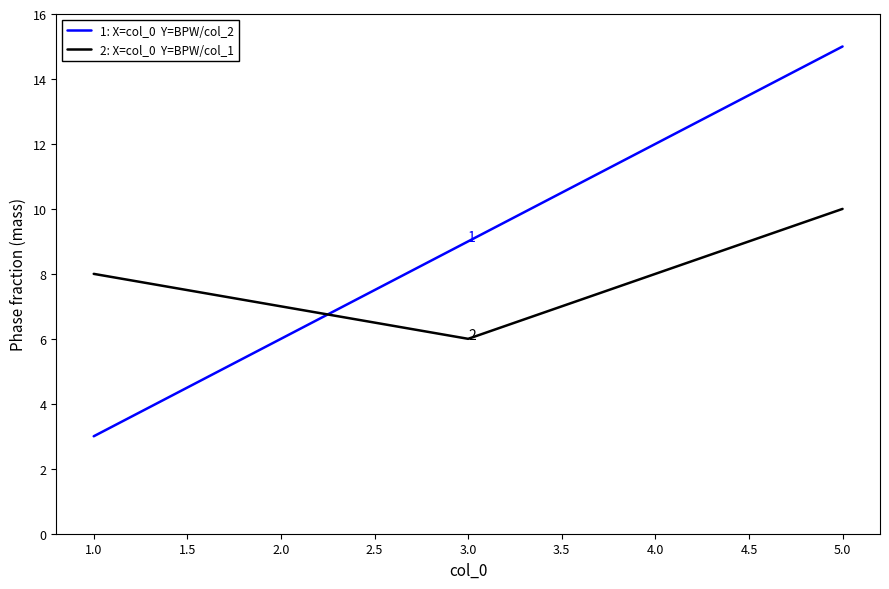

What position from the right is 2.0?

4